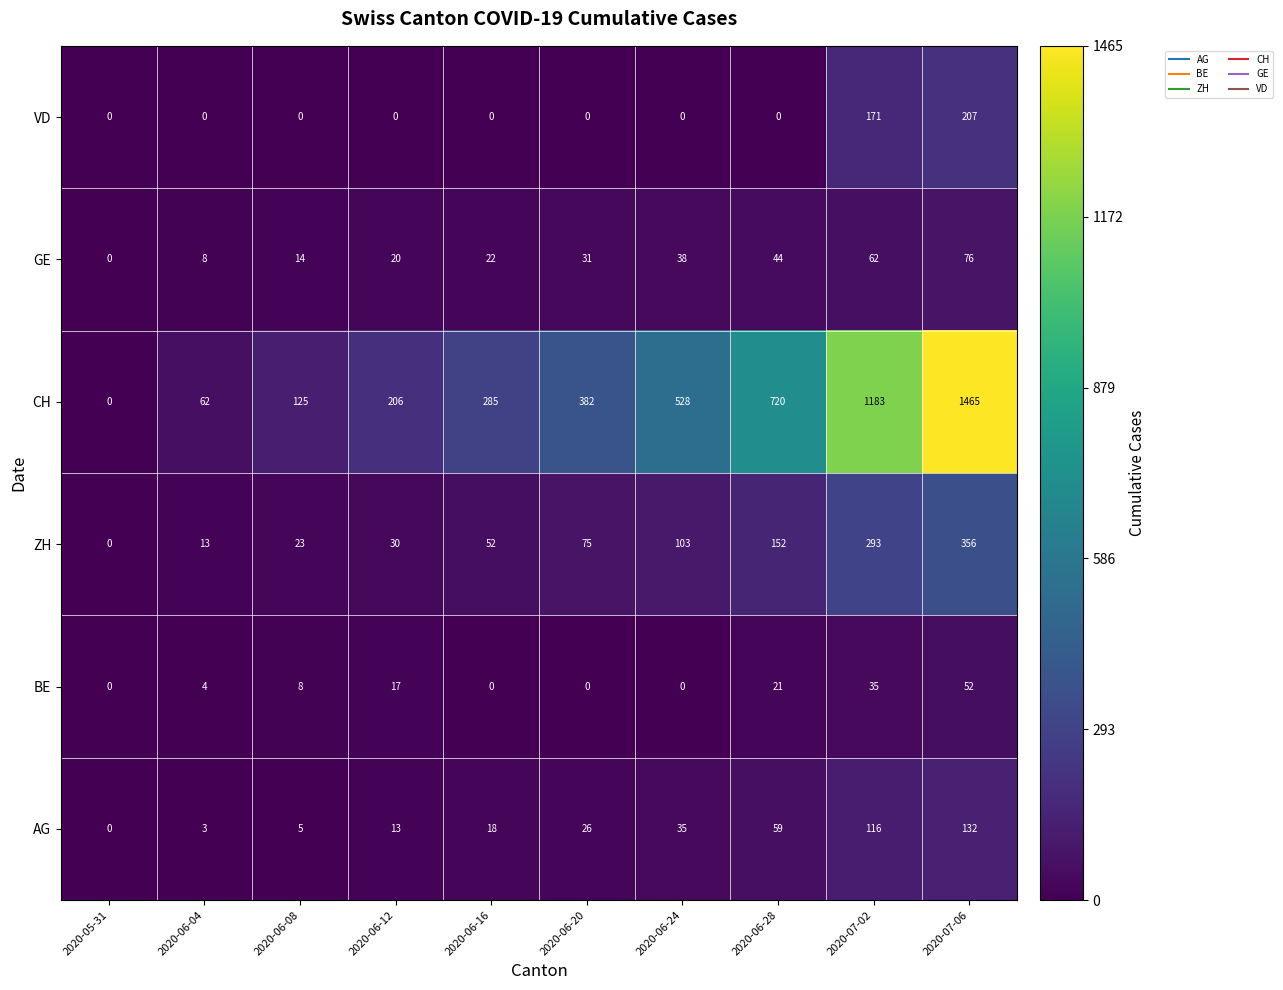

Rank the series by their maximum value, from highest to lowest.

CH, ZH, VD, AG, GE, BE